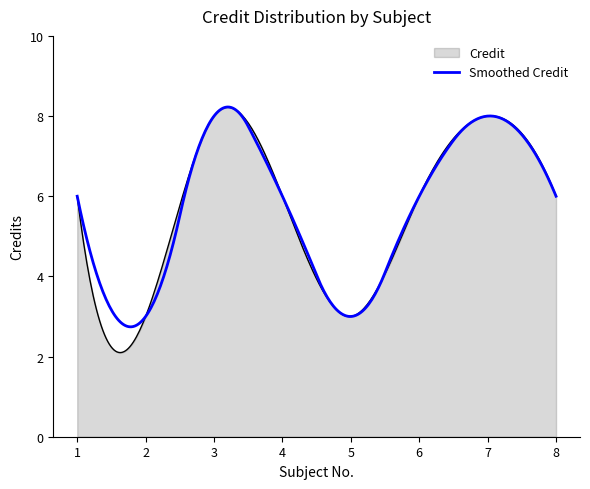

What is the highest value of the Smoothed Credit series?

8.2